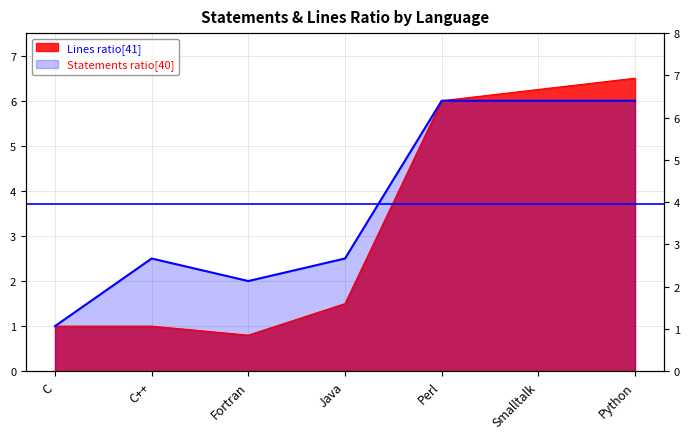

What is the lowest value of the Statements ratio[40] series?

1.0